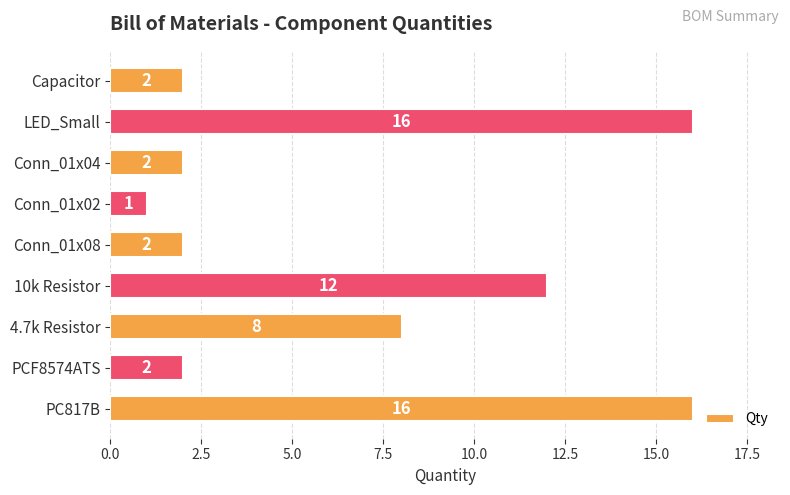

What is the change in value from LED_Small to Conn_01x02?

-15